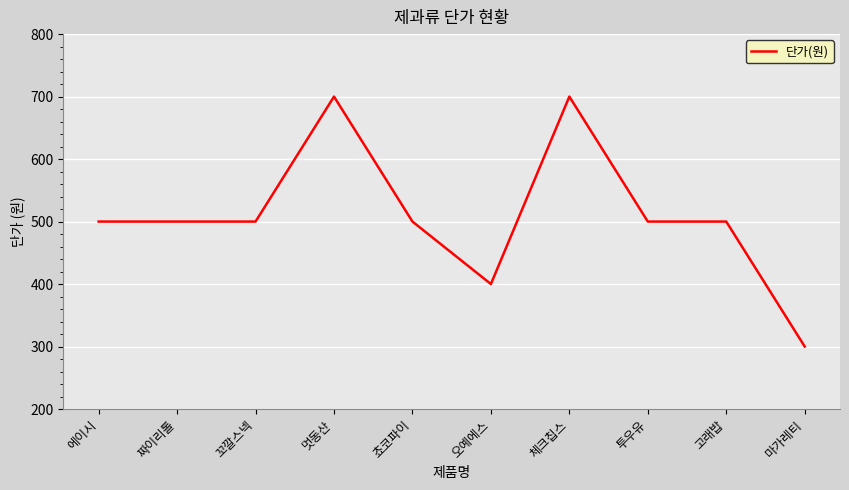

What is the difference between the maximum and minimum values?

400